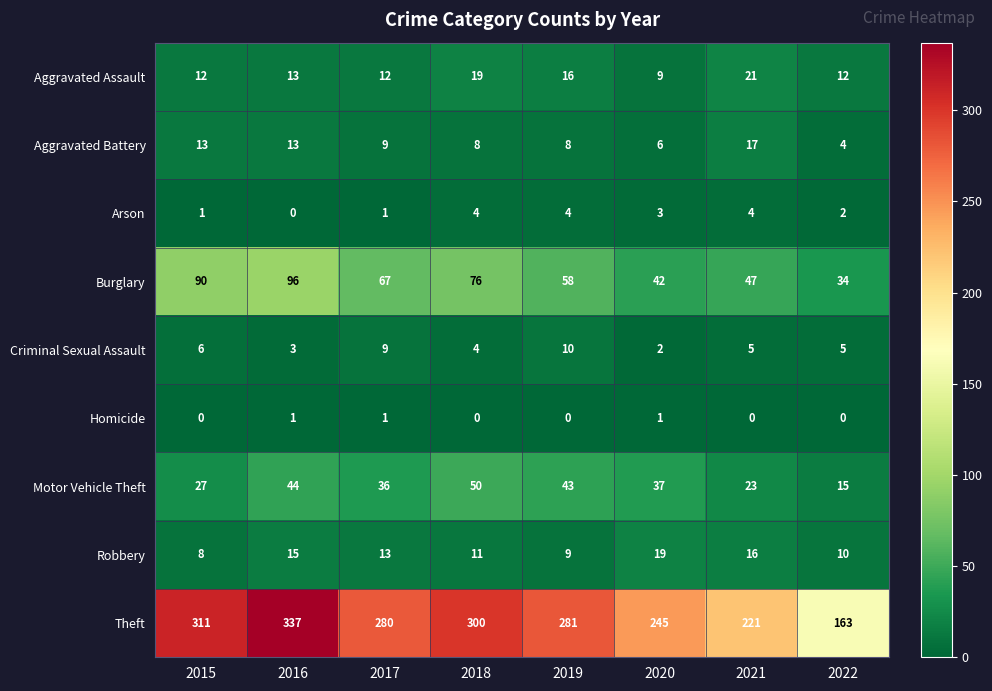

At which label is Criminal Sexual Assault closest to 6?

2015